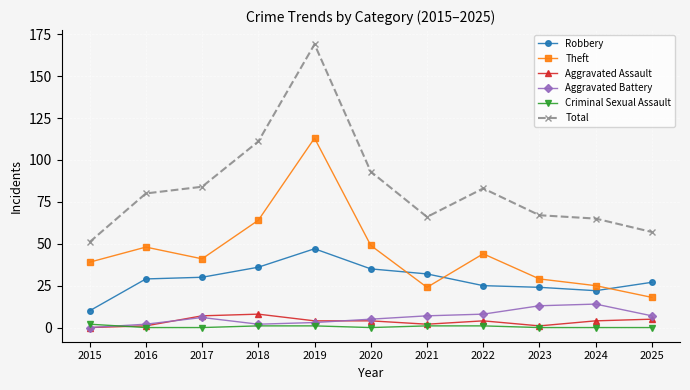

True or false: Criminal Sexual Assault and Robbery intersect in this chart.

False